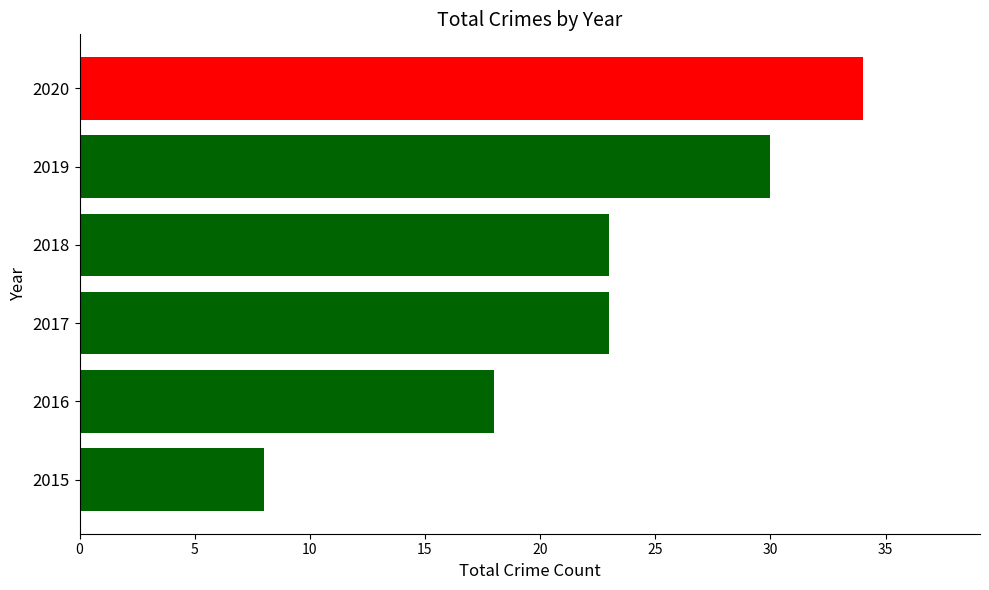

Read the value at 2017, to the nearest 10.

20